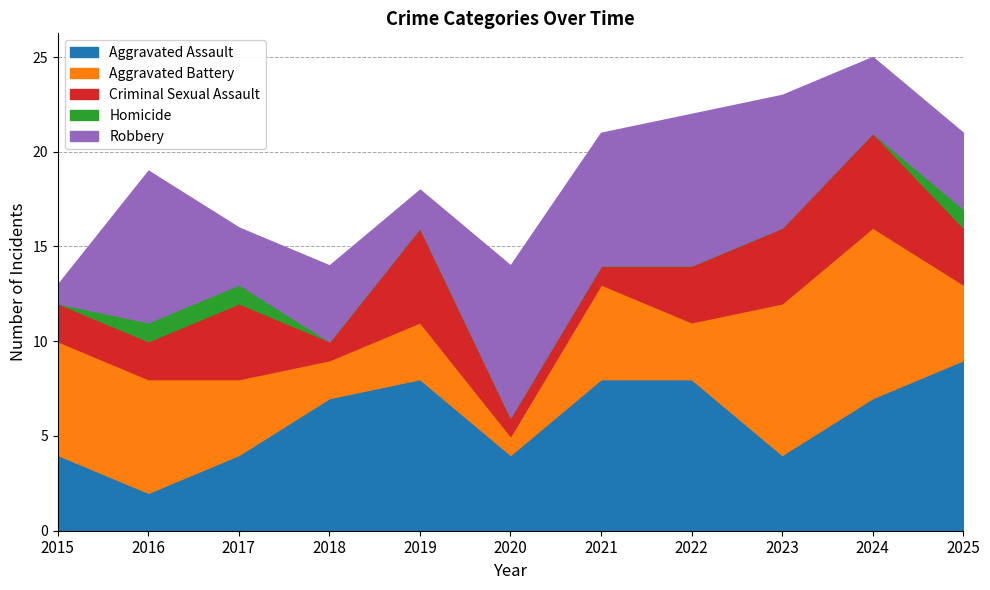

Reading left to right, list all the values displayed in this chart.

Aggravated Assault: 4	2	4	7	8	4	8	8	4	7	9
Aggravated Battery: 6	6	4	2	3	1	5	3	8	9	4
Criminal Sexual Assault: 2	2	4	1	5	1	1	3	4	5	3
Homicide: 0	1	1	0	0	0	0	0	0	0	1
Robbery: 1	8	3	4	2	8	7	8	7	4	4